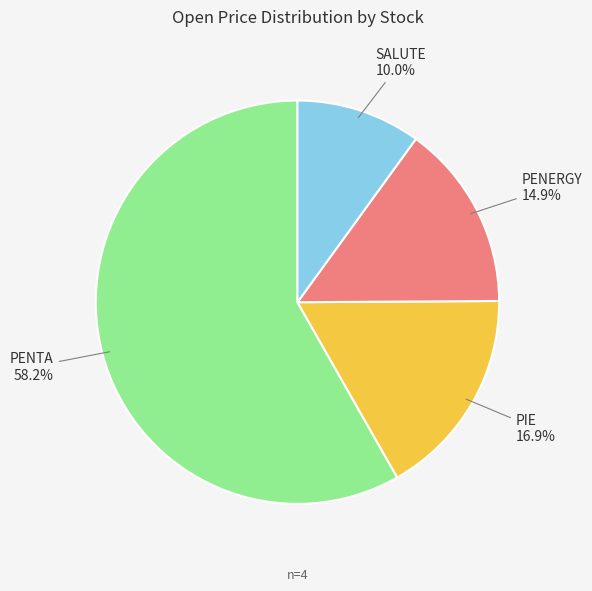

Is there a majority slice in this chart?

Yes